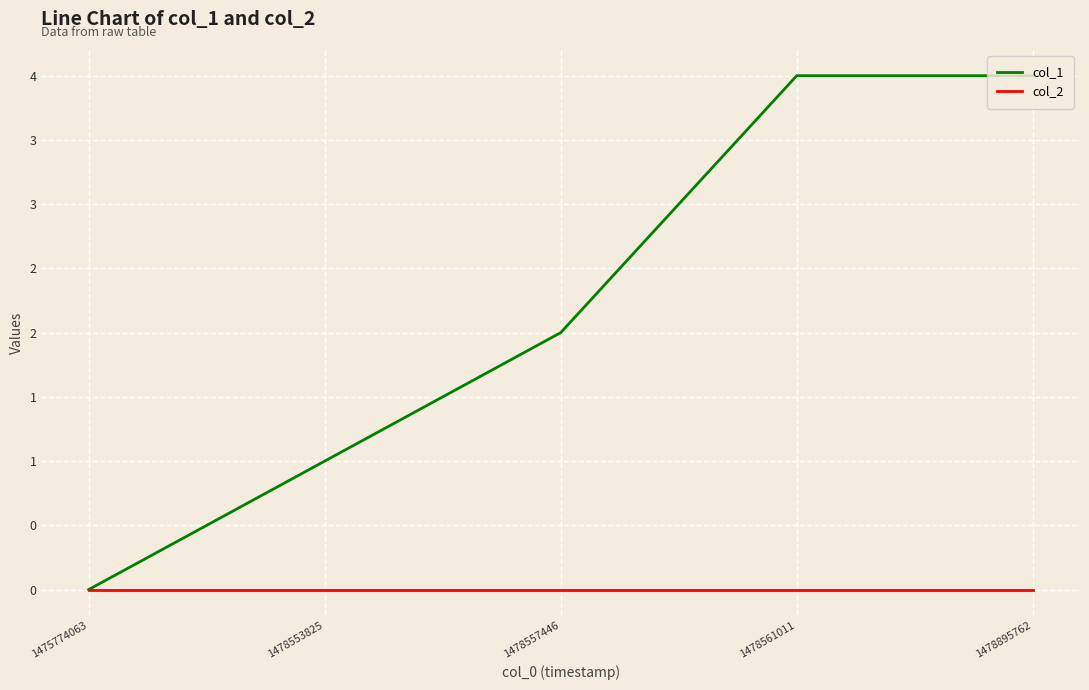

At how many categories does at least one series exceed 2?

2